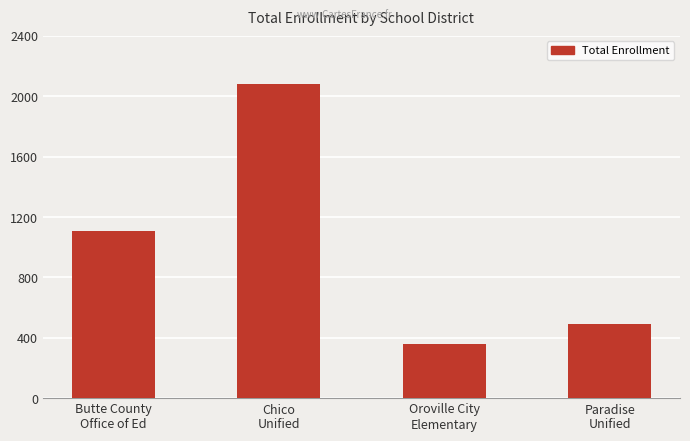

Which label corresponds to the smallest value in the chart?

Oroville City
Elementary